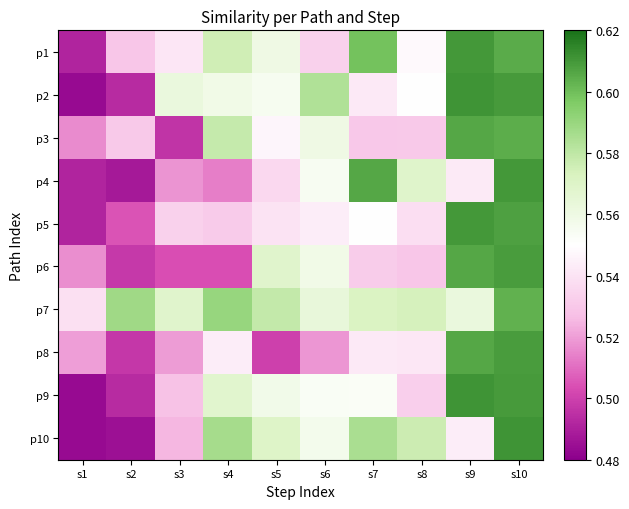

Reading right to left, what are all the values shown in this chart?

p1: s10=0.6	s9=0.6	s8=0.5	s7=0.6	s6=0.5	s5=0.6	s4=0.6	s3=0.5	s2=0.5	s1=0.5
p2: s10=0.6	s9=0.6	s8=0.5	s7=0.5	s6=0.6	s5=0.6	s4=0.6	s3=0.6	s2=0.5	s1=0.5
p3: s10=0.6	s9=0.6	s8=0.5	s7=0.5	s6=0.6	s5=0.5	s4=0.6	s3=0.5	s2=0.5	s1=0.5
p4: s10=0.6	s9=0.5	s8=0.6	s7=0.6	s6=0.6	s5=0.5	s4=0.5	s3=0.5	s2=0.5	s1=0.5
p5: s10=0.6	s9=0.6	s8=0.5	s7=0.5	s6=0.5	s5=0.5	s4=0.5	s3=0.5	s2=0.5	s1=0.5
p6: s10=0.6	s9=0.6	s8=0.5	s7=0.5	s6=0.6	s5=0.6	s4=0.5	s3=0.5	s2=0.5	s1=0.5
p7: s10=0.6	s9=0.6	s8=0.6	s7=0.6	s6=0.6	s5=0.6	s4=0.6	s3=0.6	s2=0.6	s1=0.5
p8: s10=0.6	s9=0.6	s8=0.5	s7=0.5	s6=0.5	s5=0.5	s4=0.5	s3=0.5	s2=0.5	s1=0.5
p9: s10=0.6	s9=0.6	s8=0.5	s7=0.6	s6=0.6	s5=0.6	s4=0.6	s3=0.5	s2=0.5	s1=0.5
p10: s10=0.6	s9=0.5	s8=0.6	s7=0.6	s6=0.6	s5=0.6	s4=0.6	s3=0.5	s2=0.5	s1=0.5